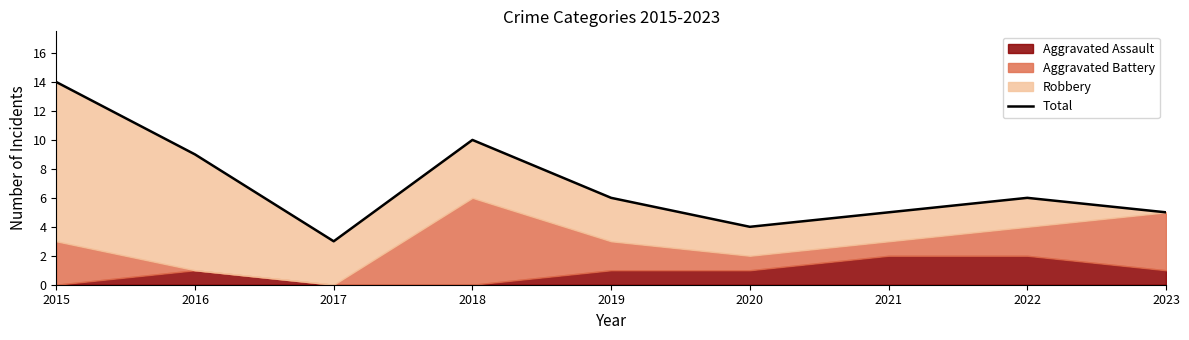

Approximately how many times larger is the value at 2017 compared to 2023?

0.6